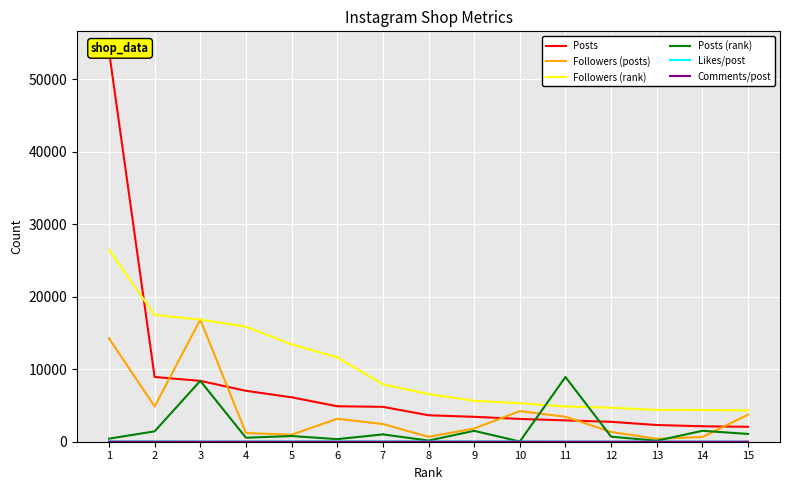

At which label does Followers (posts) reach its peak?

3